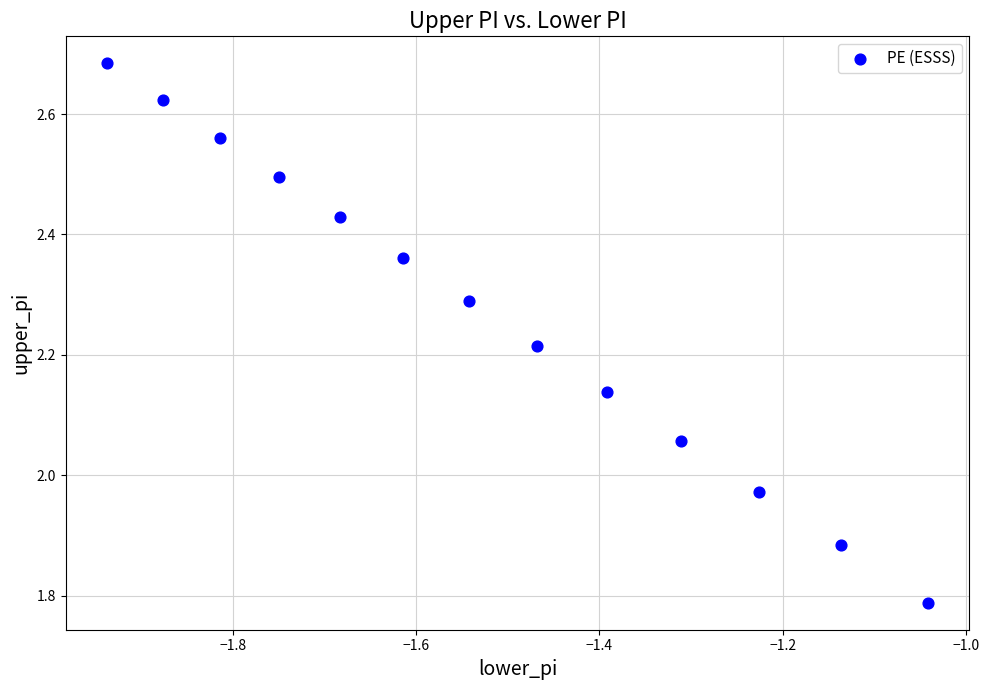

What is the range of Y values (max minus min)?

0.9